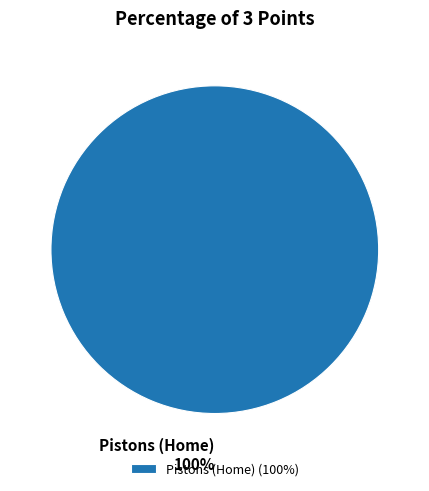

The Pistons (Home) slice represents 100% of the pie. True or false?

True